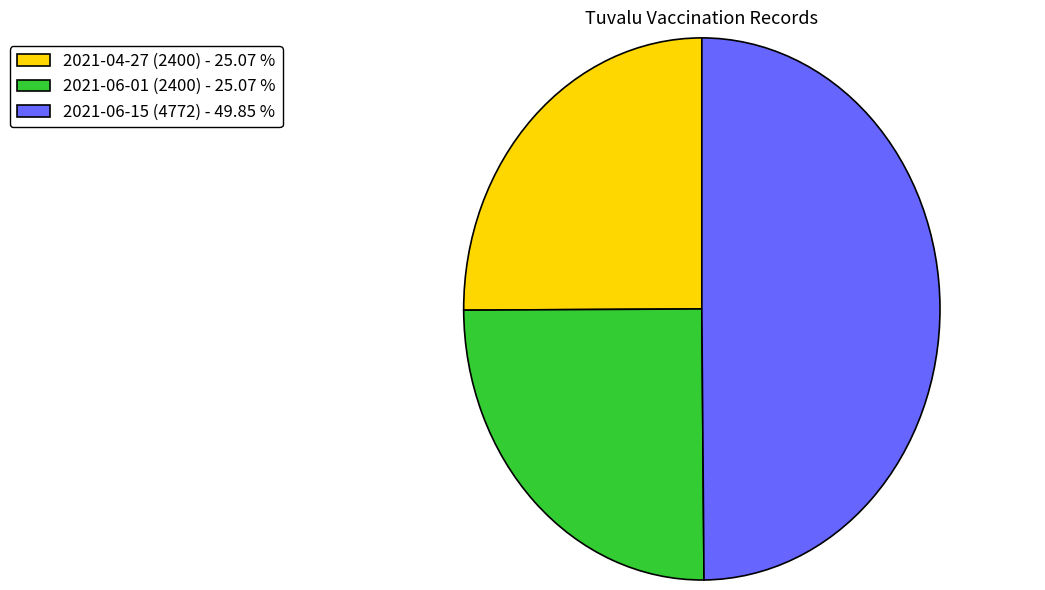

Is the sum of 2021-06-15 (4772) - 49.85 % and 2021-04-27 (2400) - 25.07 % greater than half?

Yes